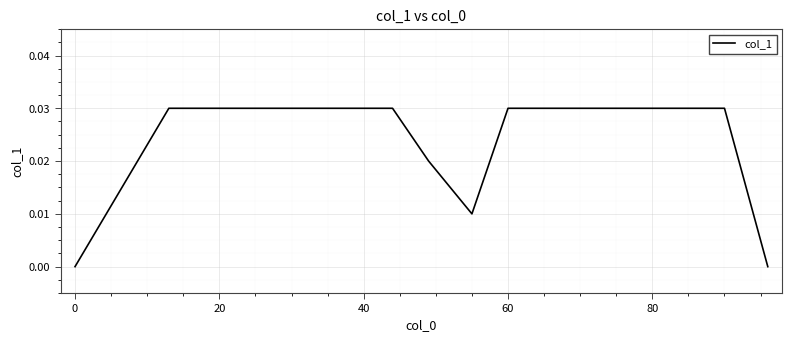

Count the values in the range 0 to 1.

14